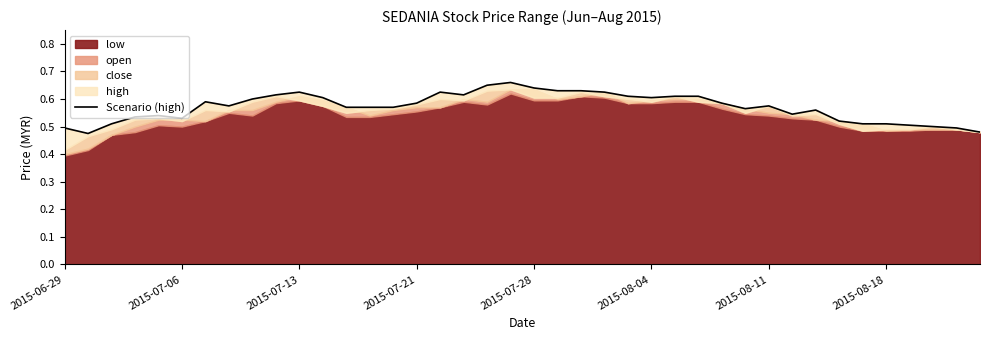

The chart shows a value of 0.6 at 9. True or false?

True